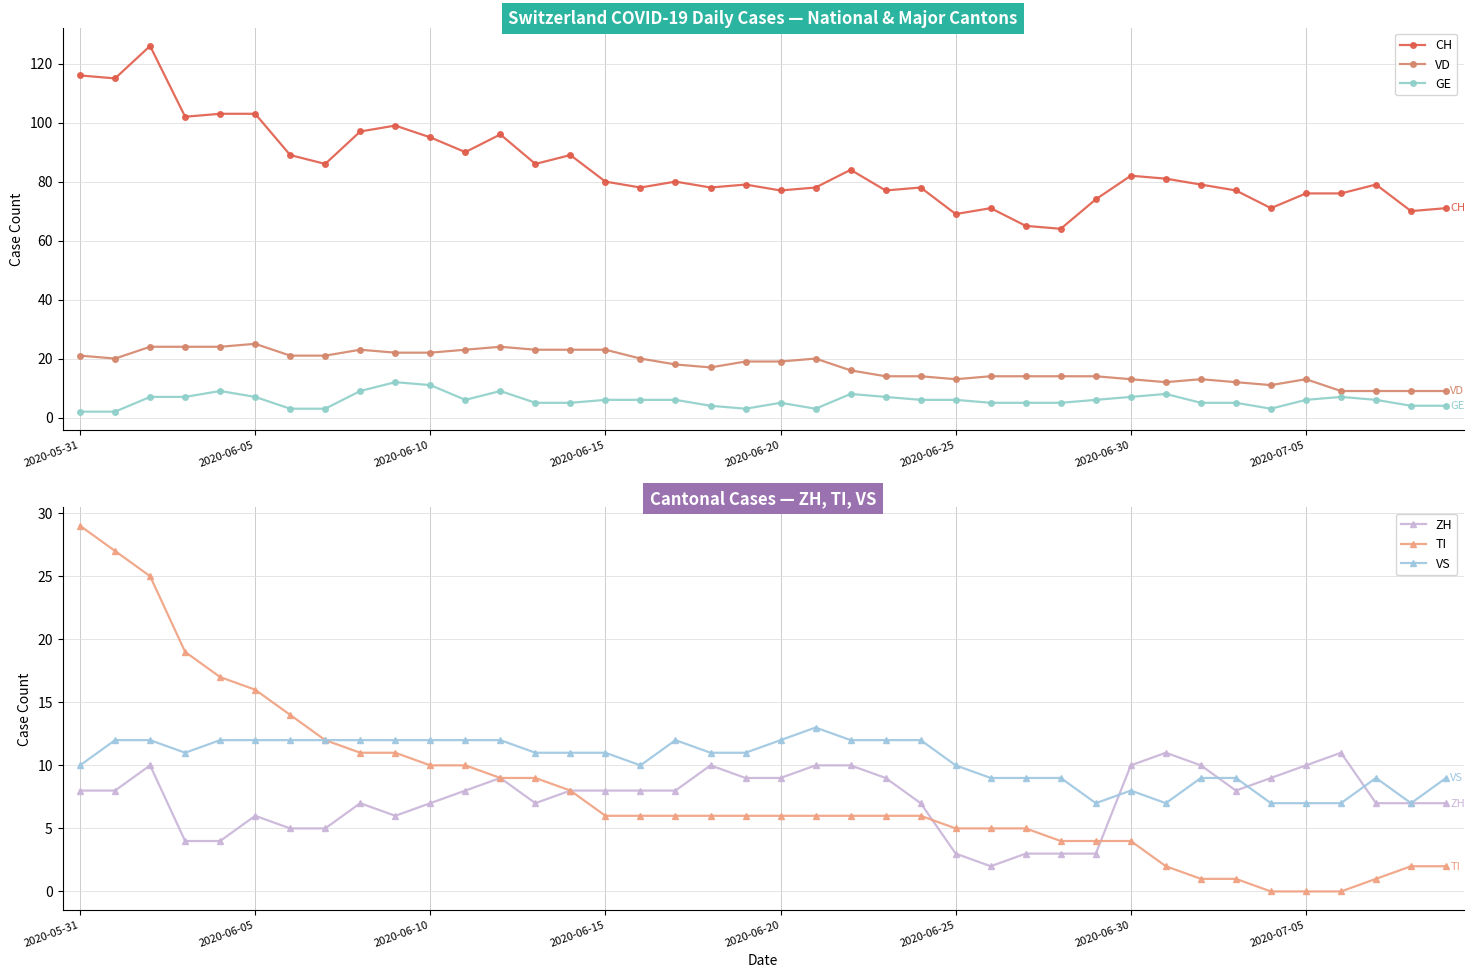

What is the difference between the maximum and second lowest values in the TI series?

29